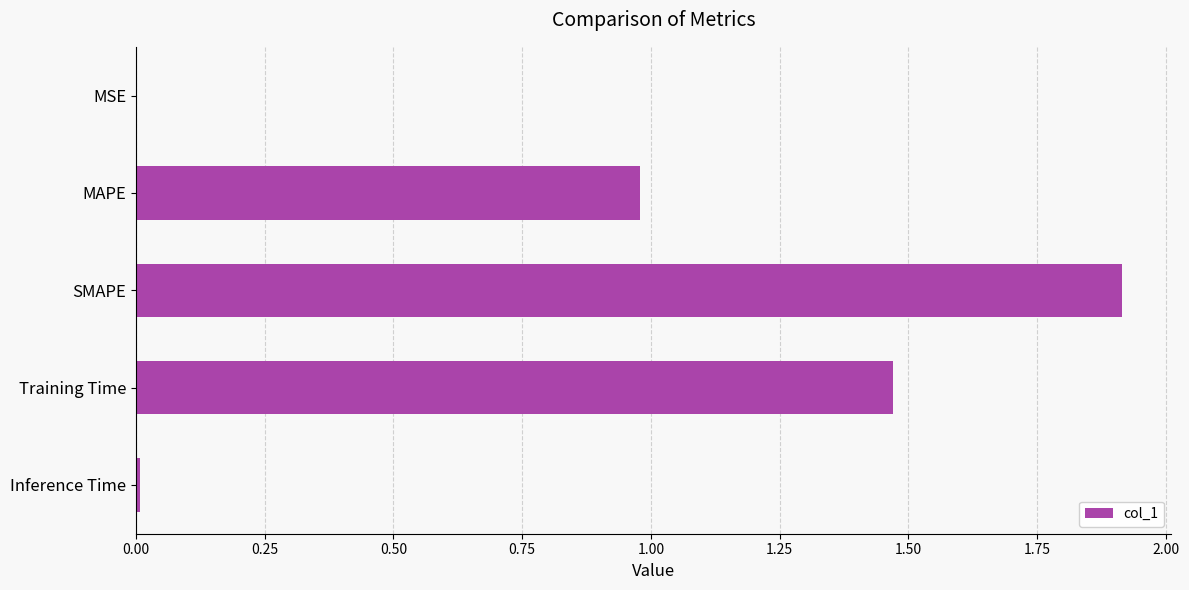

Is it true that the value at MAPE is 0.3?

False